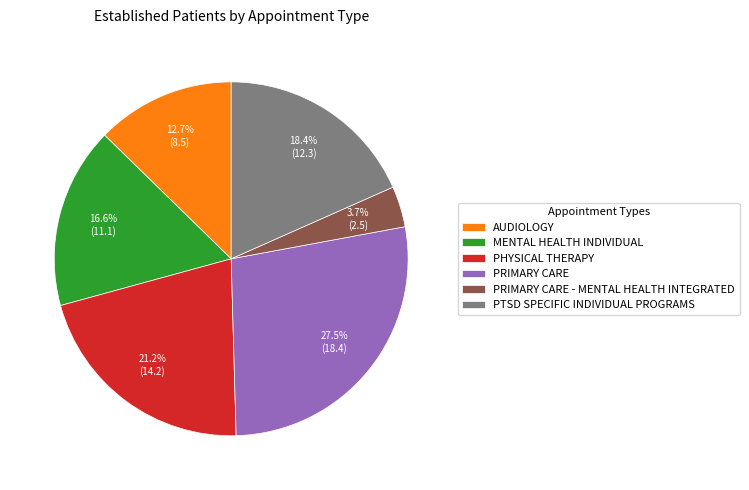

Rank the categories by value from highest to lowest.

PRIMARY CARE, PHYSICAL THERAPY, PTSD SPECIFIC INDIVIDUAL PROGRAMS, MENTAL HEALTH INDIVIDUAL, AUDIOLOGY, PRIMARY CARE - MENTAL HEALTH INTEGRATED